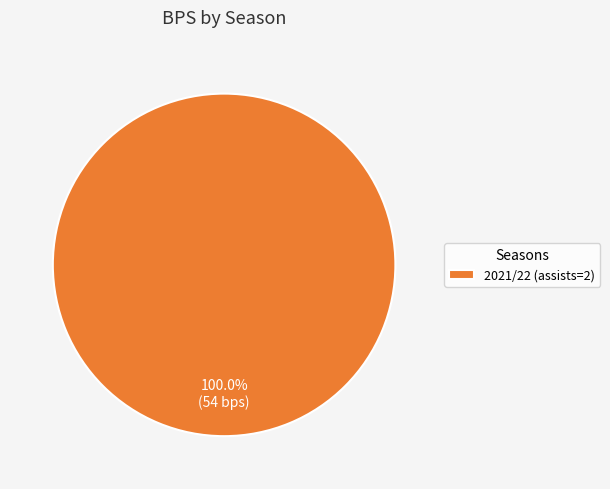

Does 2021/22 (assists=2) account for over 50% of the chart?

Yes